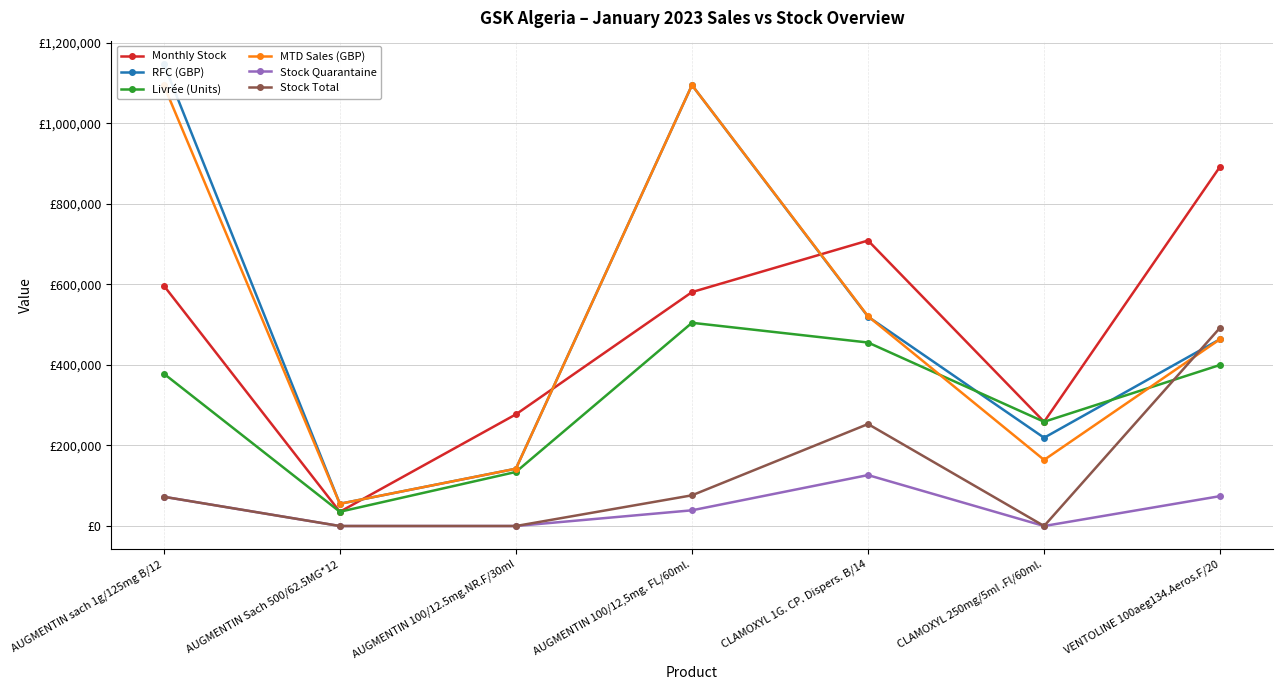

What is the label of the 4th point from the right?

AUGMENTIN 100/12,5mg. FL/60ml.